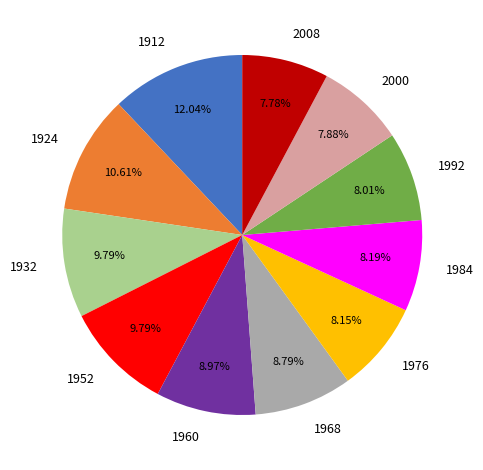

Is 1960 the majority of the pie?

No